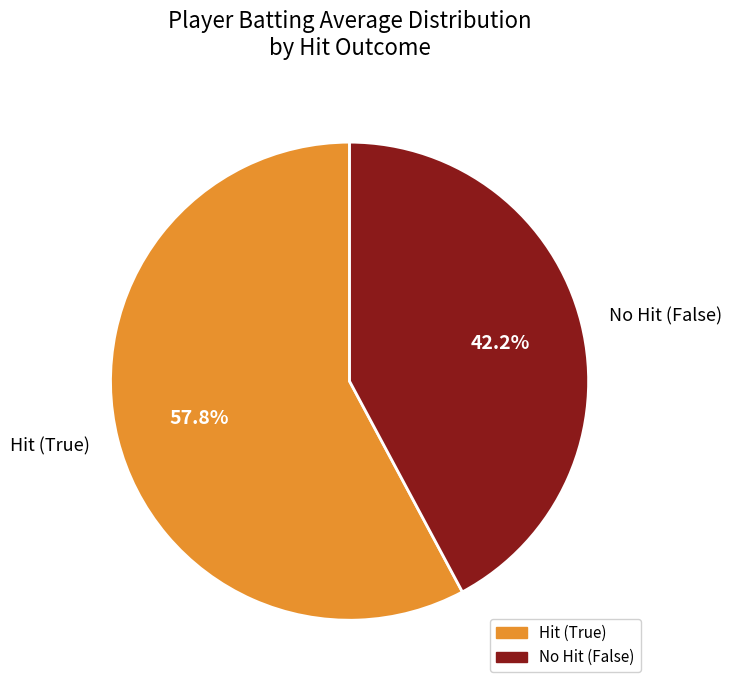

Which category has the smallest portion of the pie?

No Hit (False)